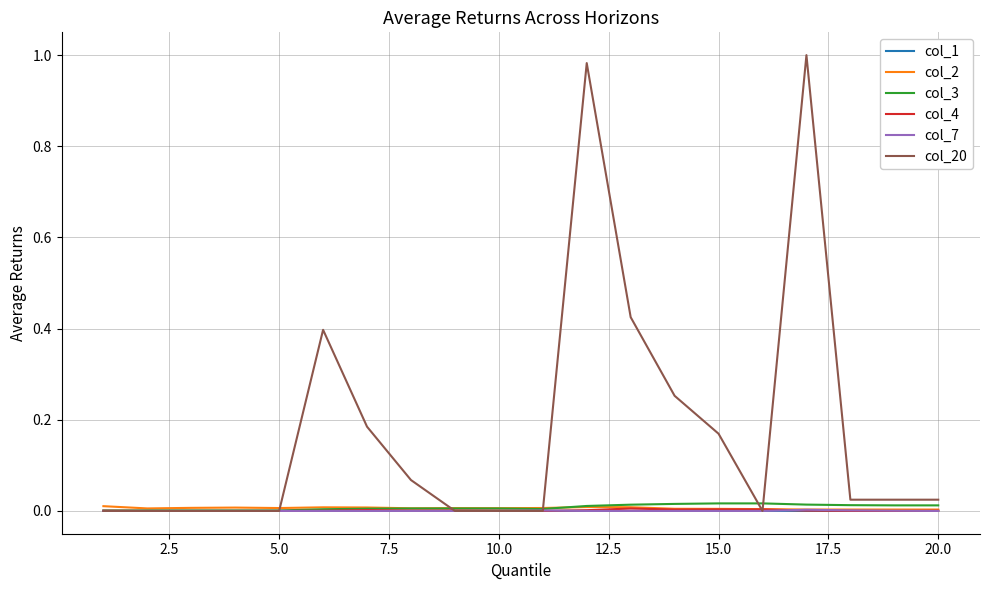

True or false: col_20 has more than 1 interior local peaks.

True